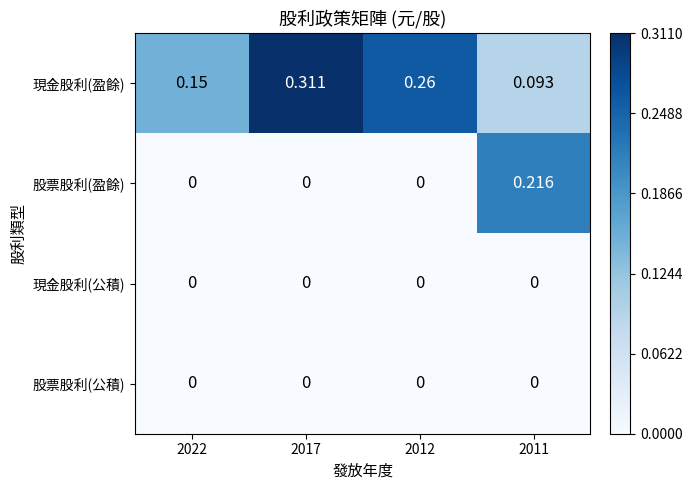

Which series has the largest total across all categories?

現金股利(盈餘)